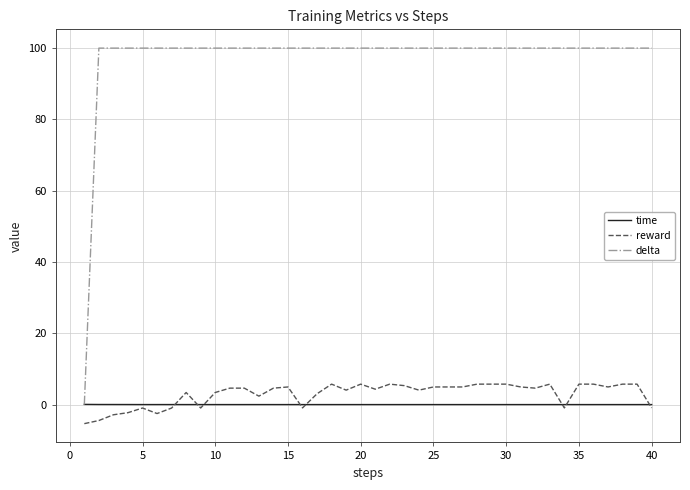

After their last crossing, which series has the higher values: time or delta?

delta